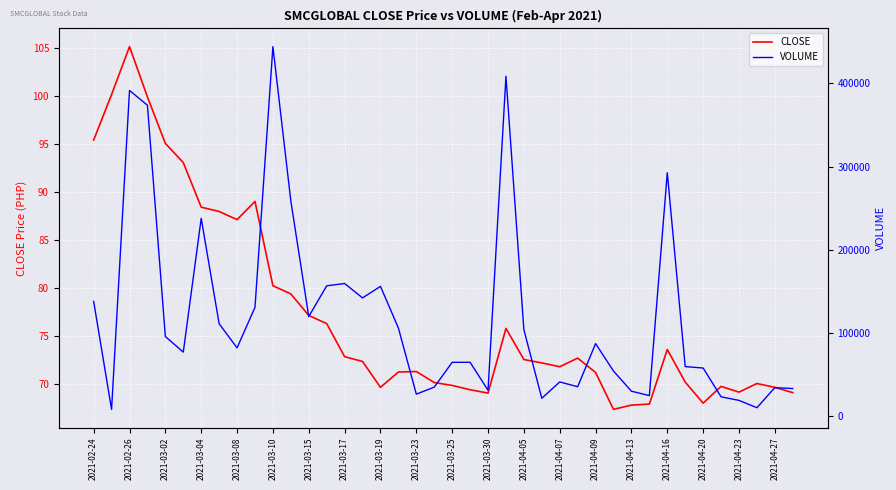

True or false: CLOSE and VOLUME intersect in this chart.

False